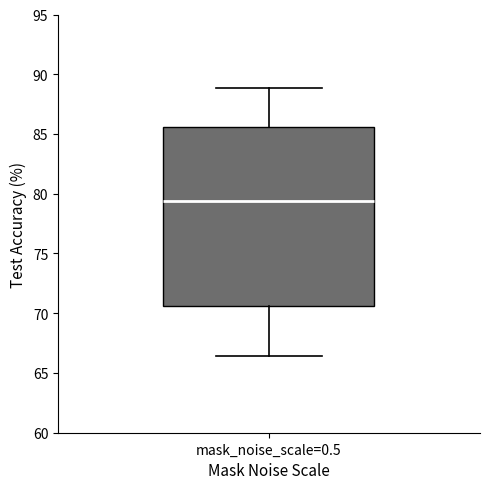

Transcribe this box plot: give where the median line is, the range the box spans, and where the two whiskers end, as read against the y-axis. The values are not printed on the chart, so give them approximately, as read against the axis.

median 79.5, box 70.5 to 85.5, whiskers 66.5 to 89.0